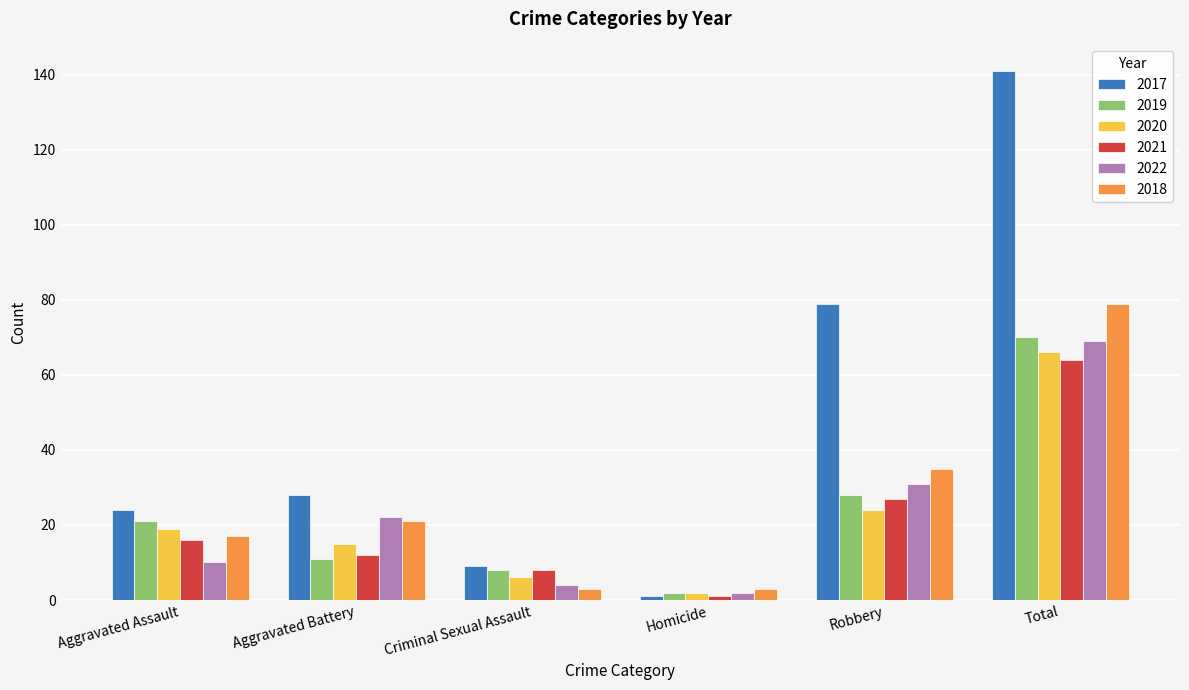

What is the difference between the maximum and second lowest values in the 2017 series?

132